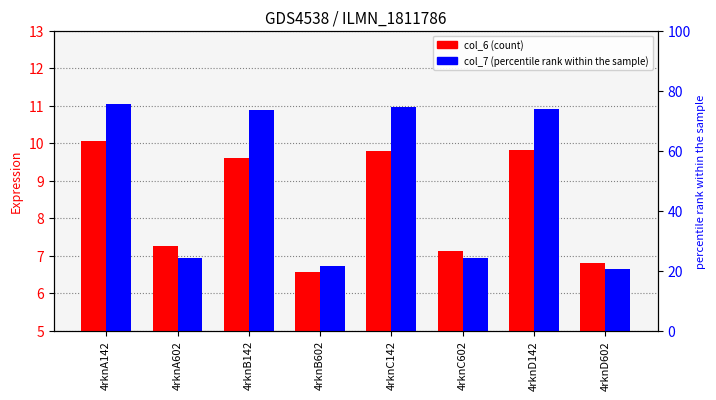

What is the label of the 3rd bar from the left?

4rknB142